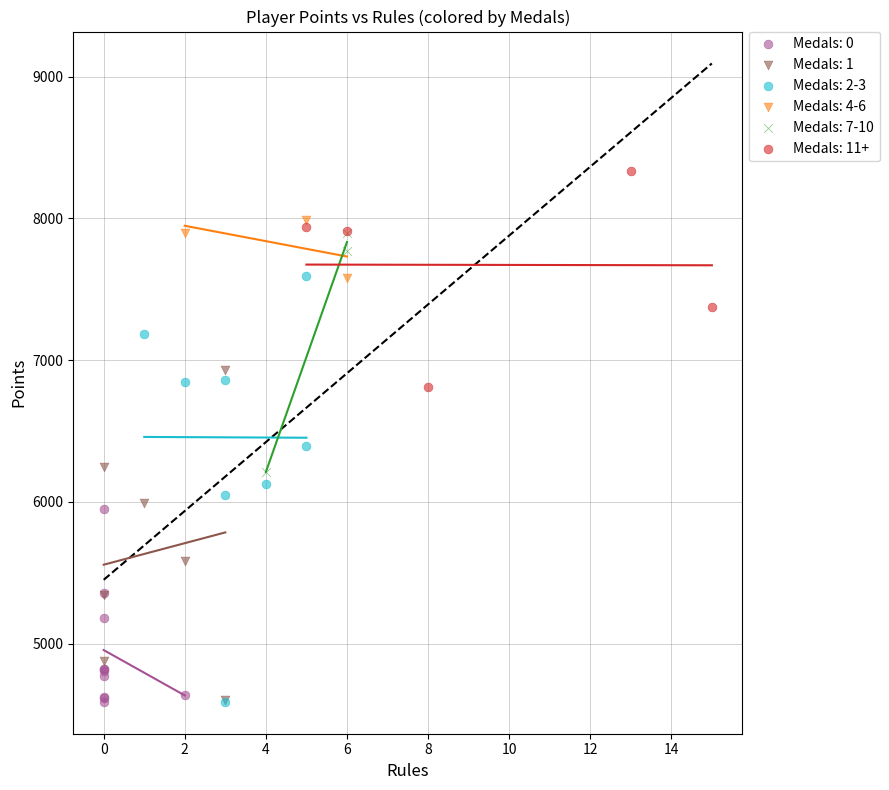

Which series reaches the maximum Y coordinate?

Medals: 11+